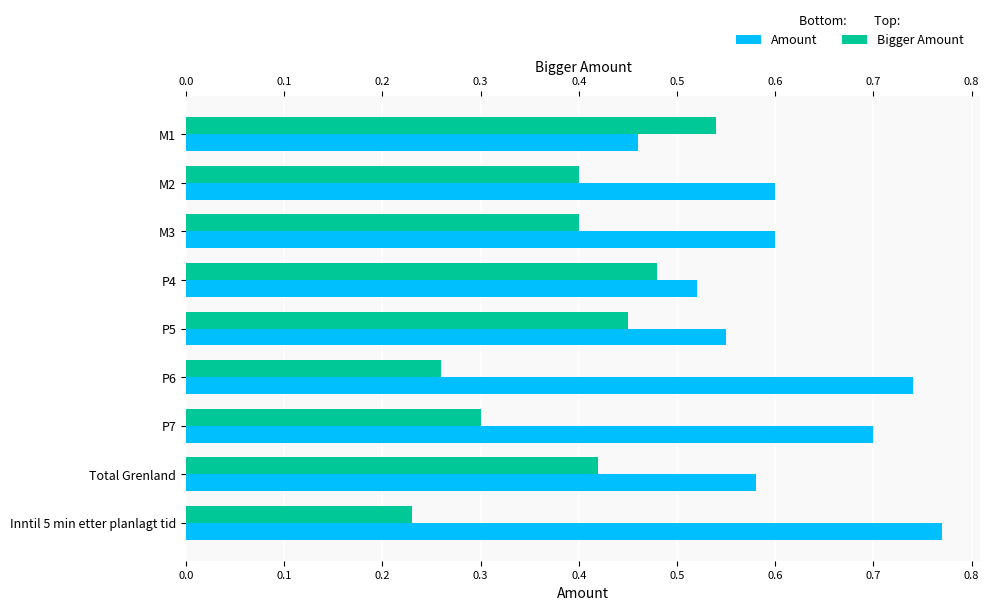

What are all the series names shown in the legend?

Amount, Bigger Amount